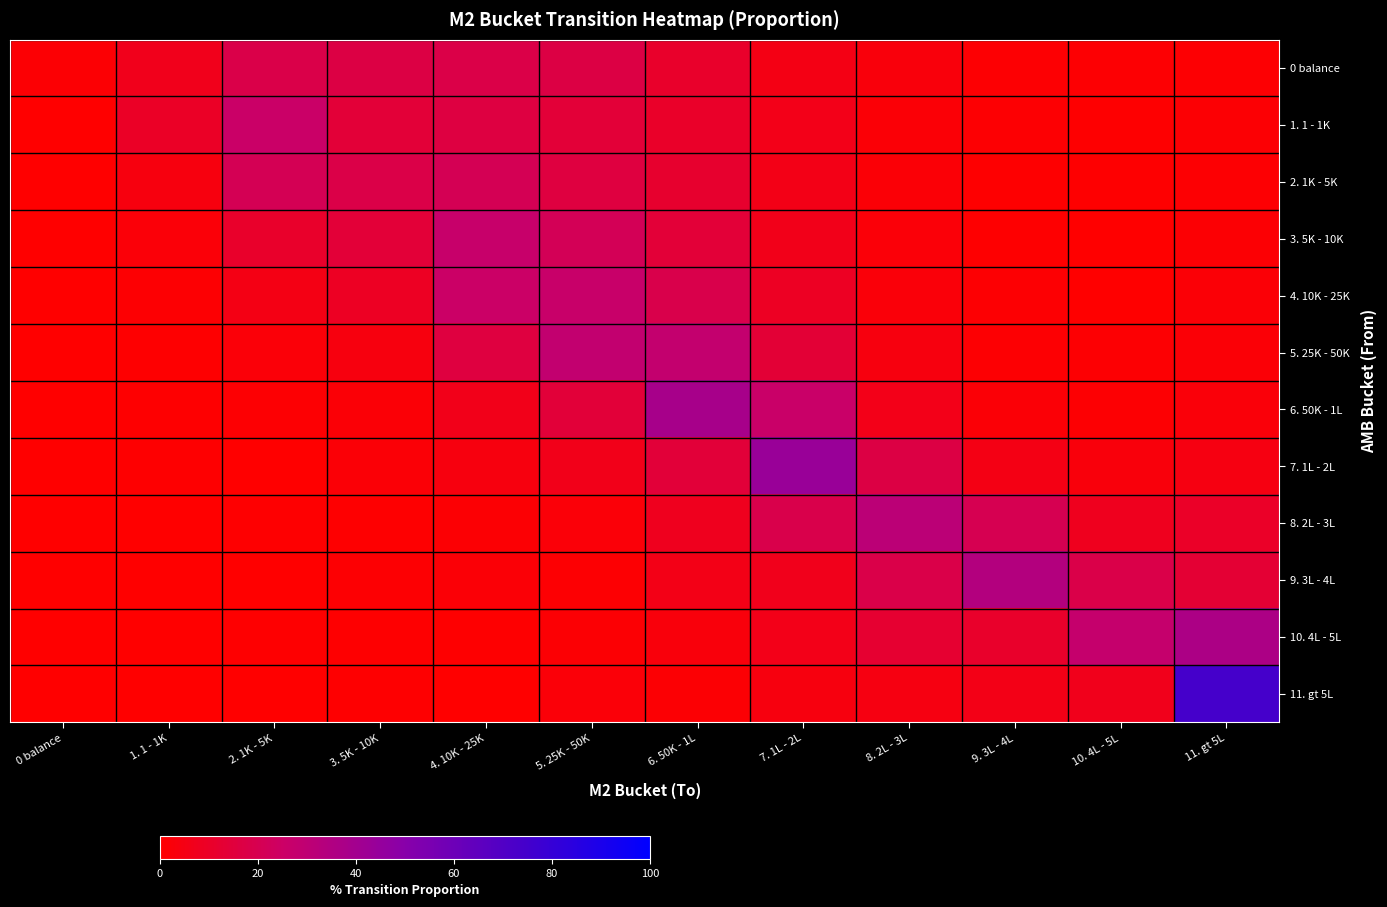

At how many categories does at least one series exceed 46?

1